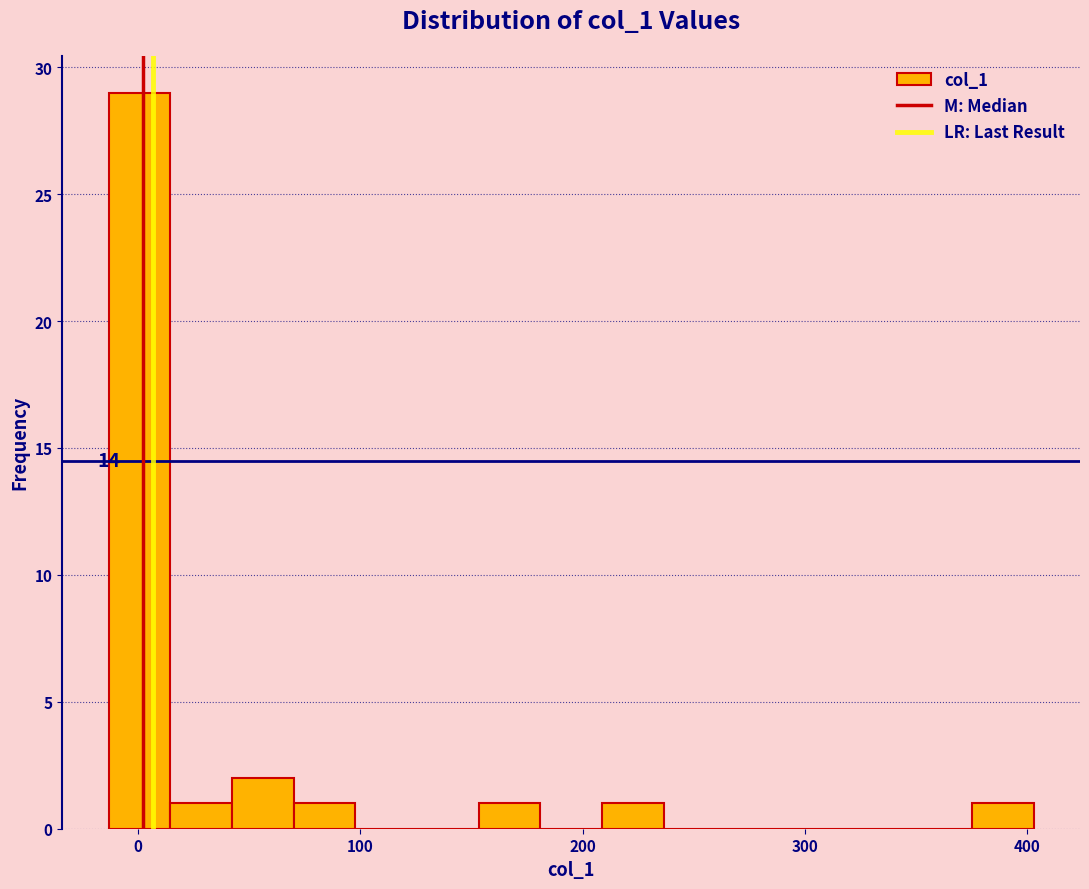

Read against the x-axis, roughly where is the centre of the tallest bar?

0